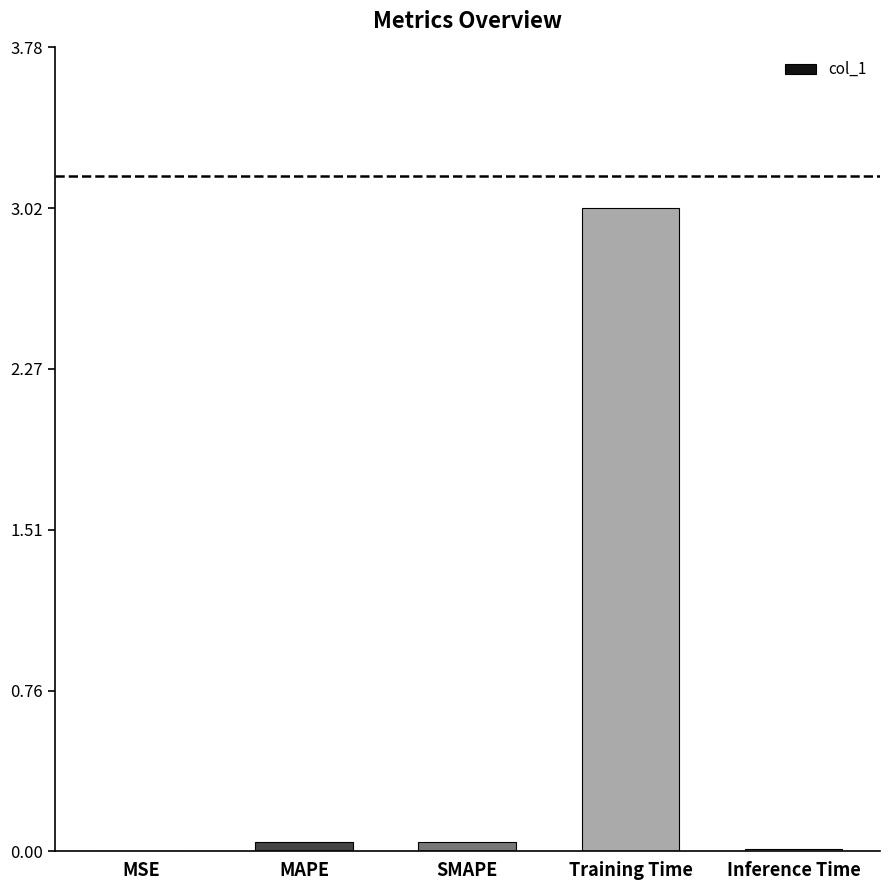

How many categories are shown in the chart?

5